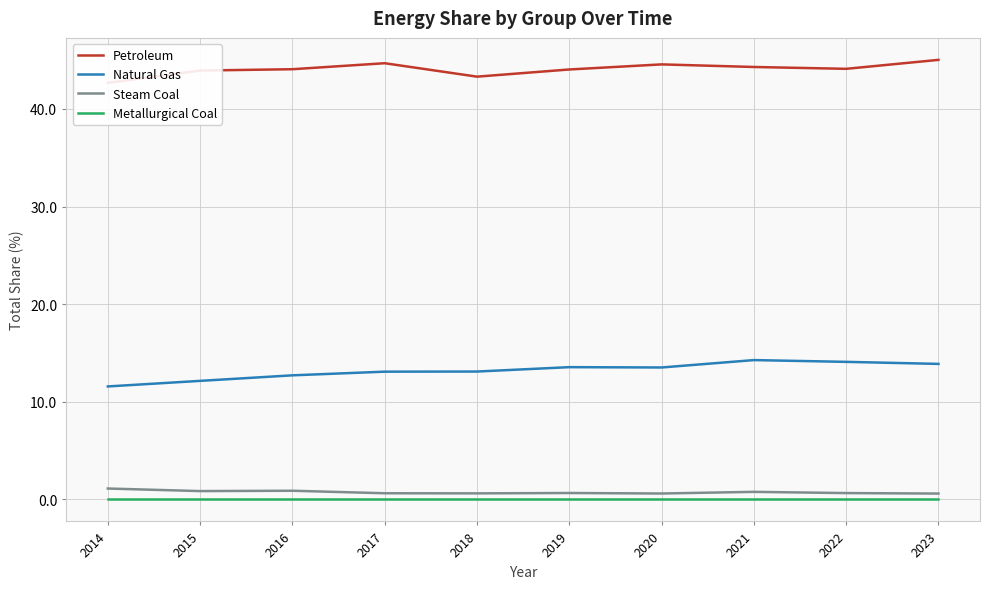

What are all the series names shown in the legend?

Petroleum, Natural Gas, Steam Coal, Metallurgical Coal